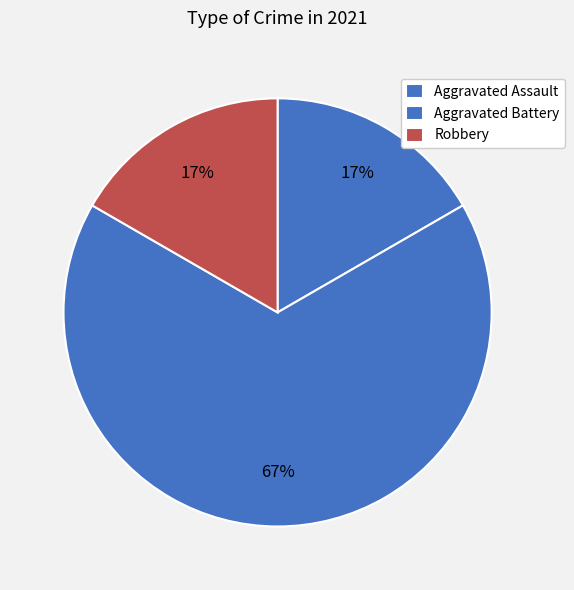

Rank the categories by value from highest to lowest.

Aggravated Battery, Aggravated Assault, Robbery